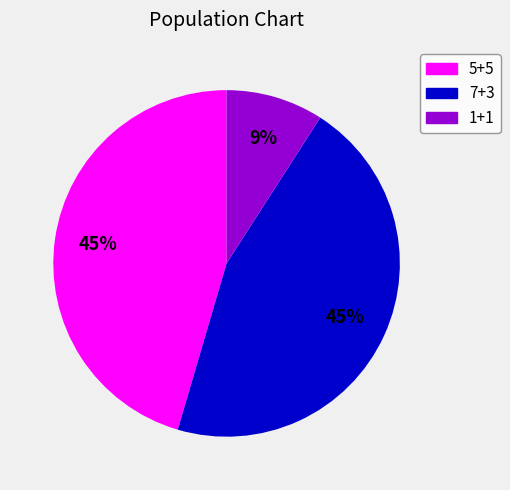

How many segments does this pie chart have?

3